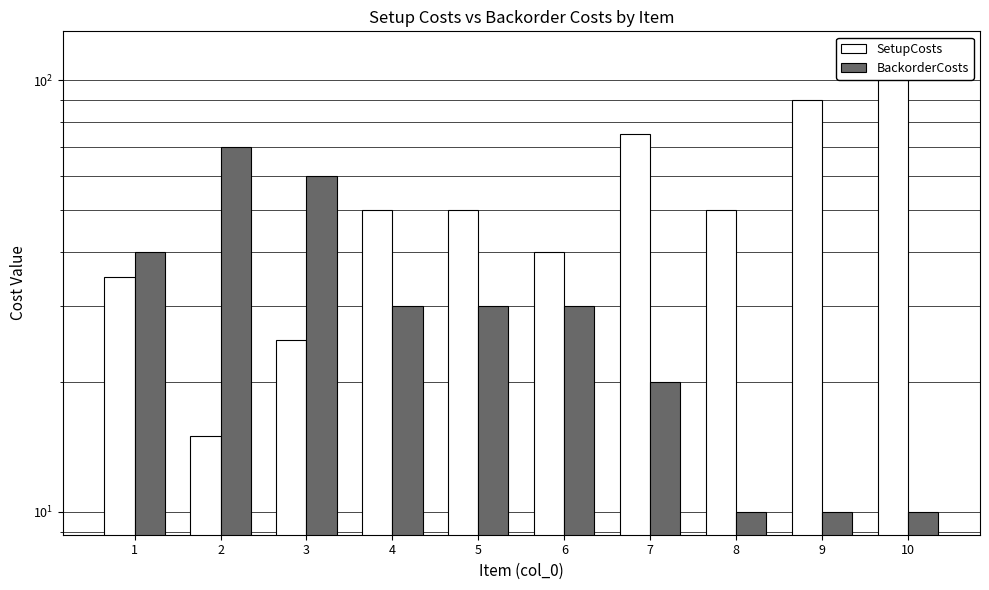

How many categories are shown in the chart?

10